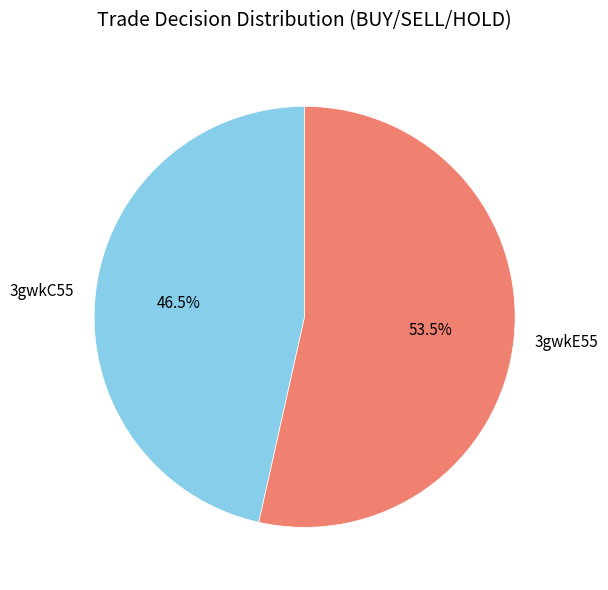

What portion of the pie excludes 3gwkC55?

53.5%